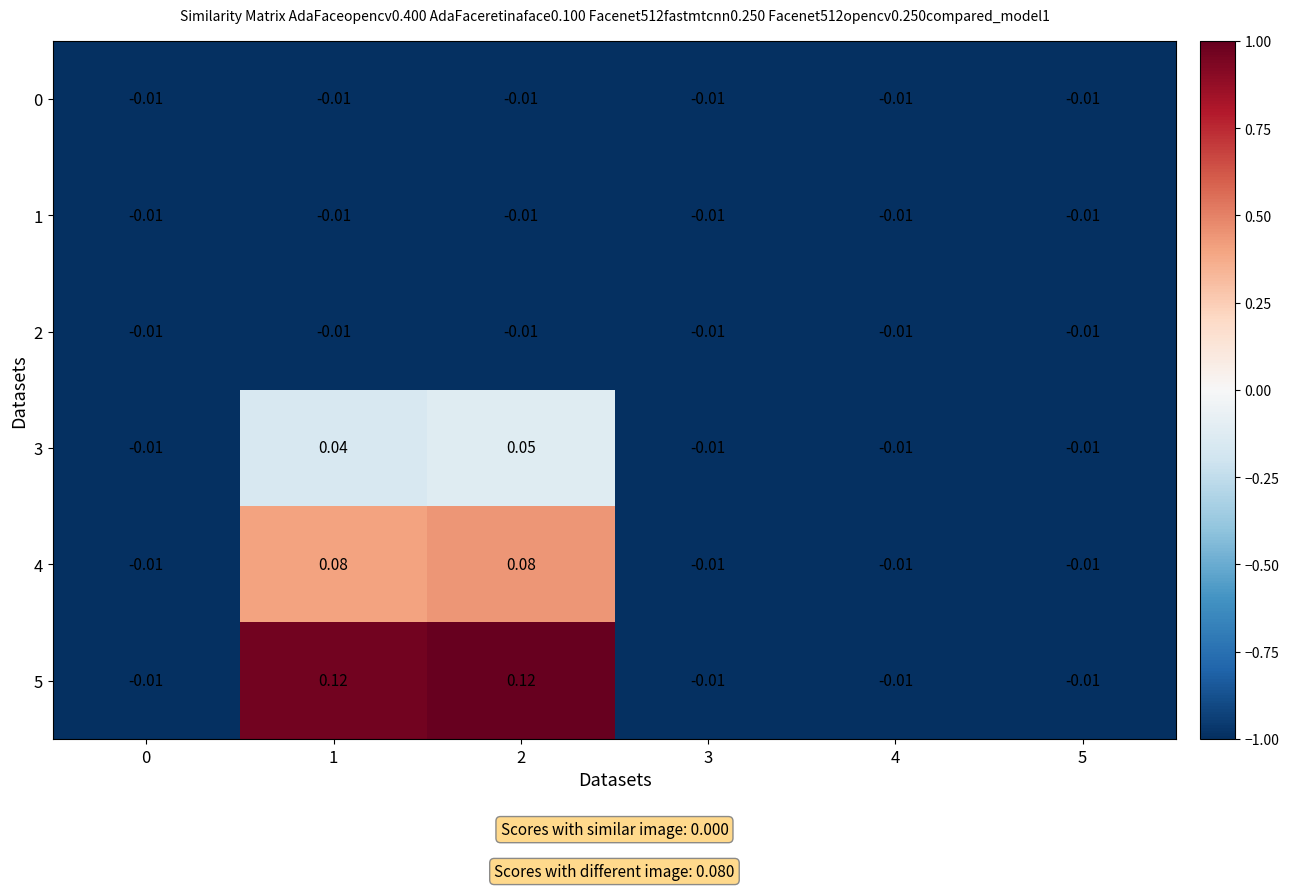

Is the value of 1 at 4 greater than the value of 5 at 1?

No